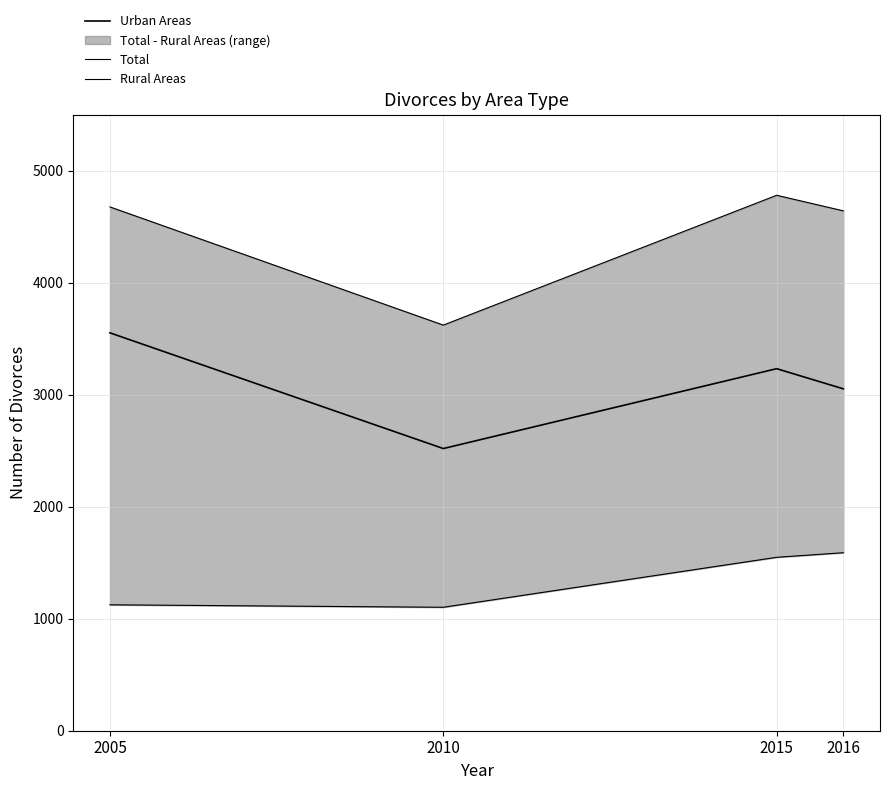

What is the total value across all series at 2016?

9282